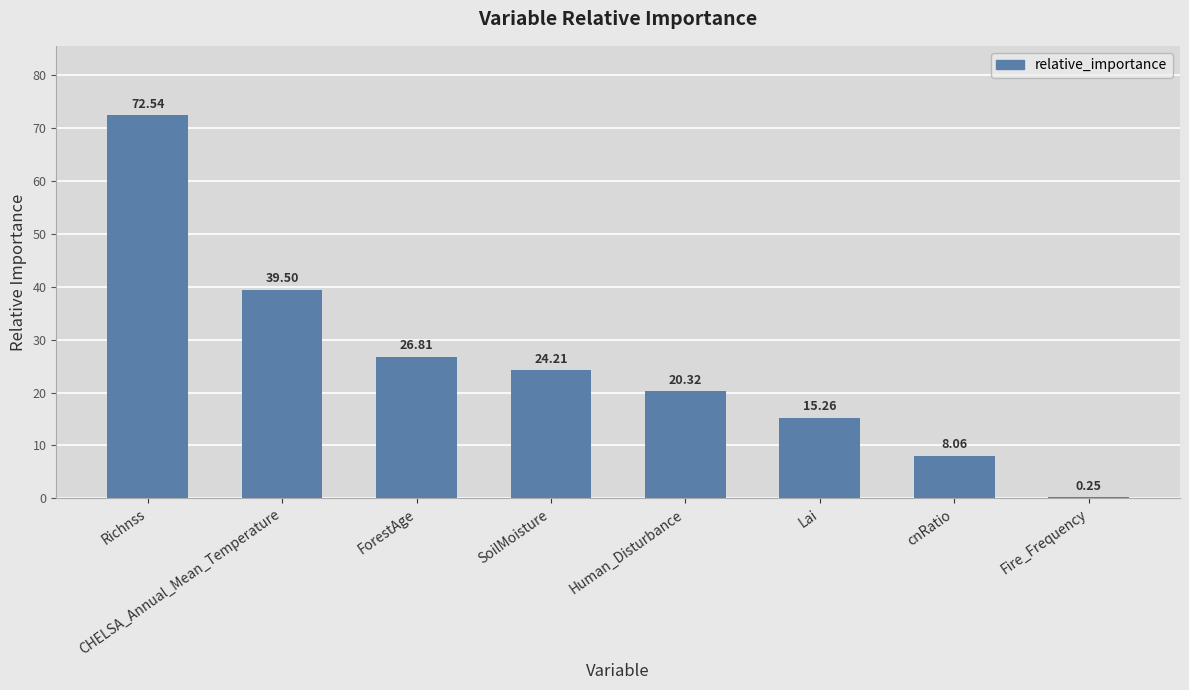

True or false: the data shows 26.8 at ForestAge.

True